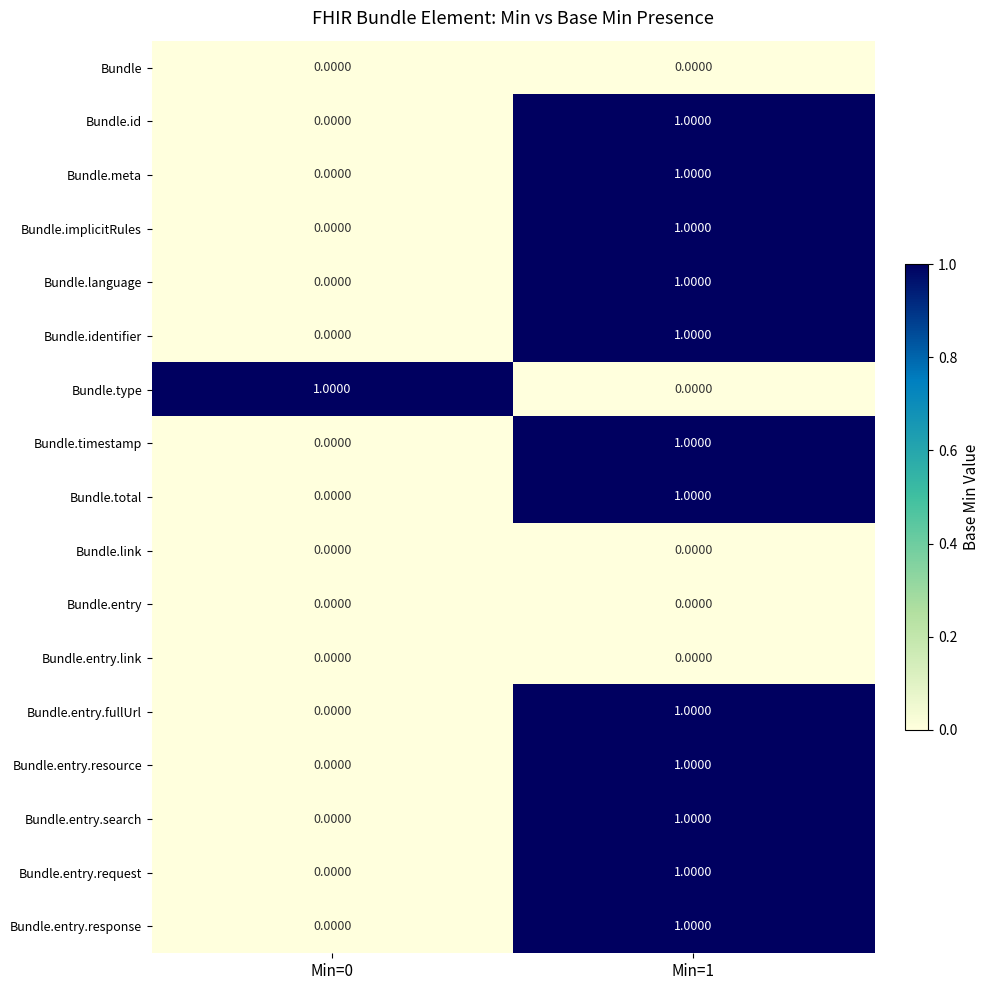

At which category is the sum across all series the highest?

Min=1